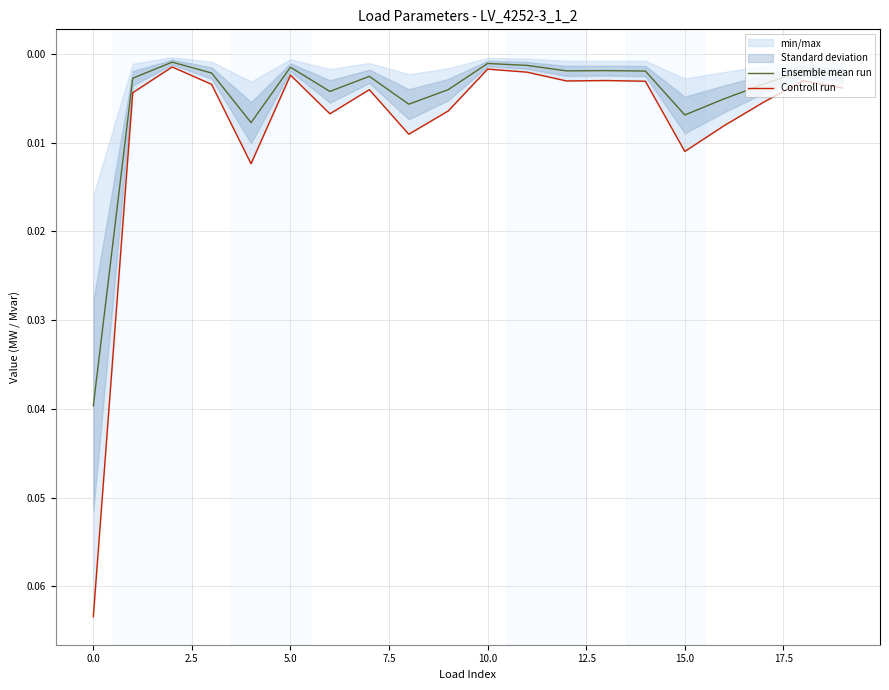

At how many categories does at least one series exceed 0?

20